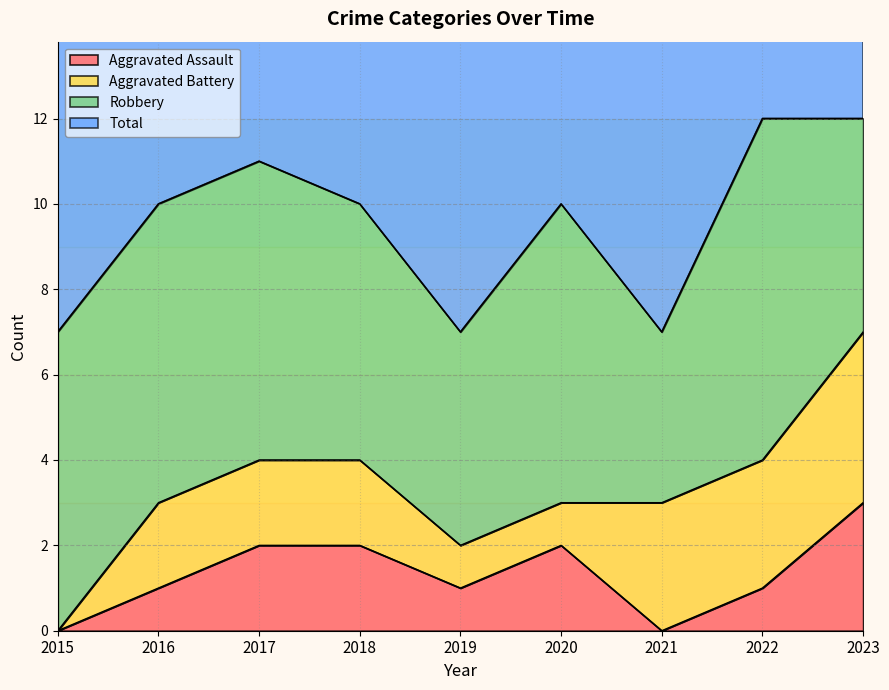

What is the highest value of the Aggravated Assault series?

3